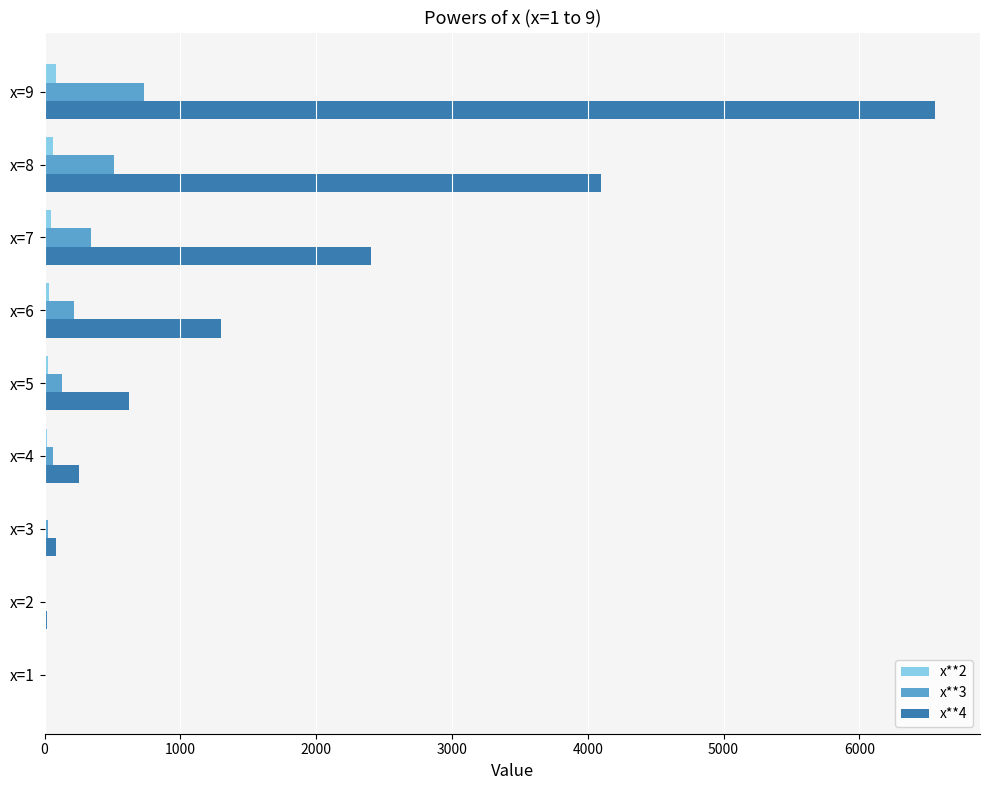

Count the number of categories in the chart.

9